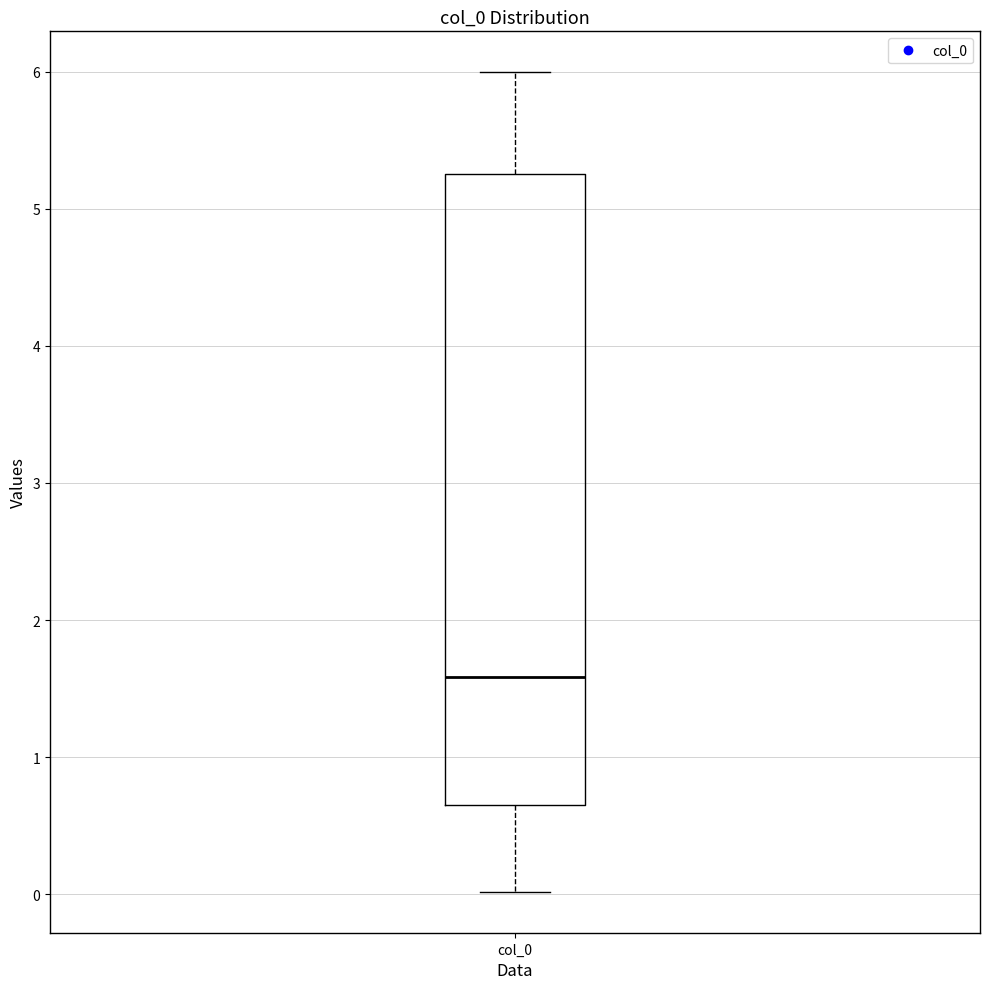

Transcribe this box plot: give where the median line is, the range the box spans, and where the two whiskers end, as read against the y-axis. The values are not printed on the chart, so give them approximately, as read against the axis.

median 1.6, box 0.7 to 5.2, whiskers 0.0 to 6.0